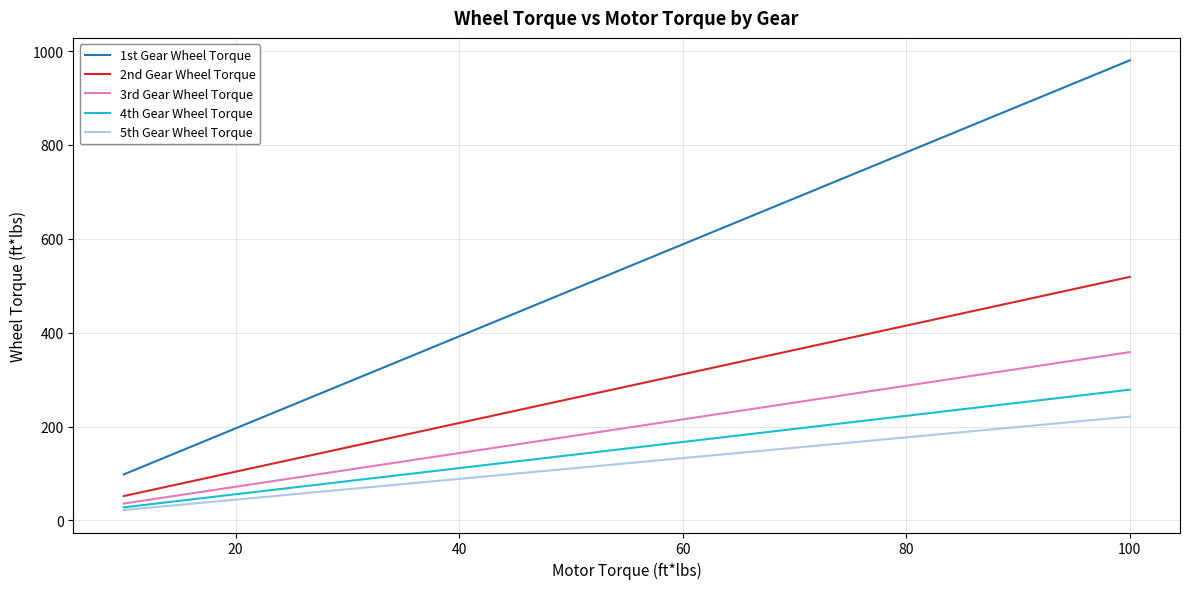

True or false: 2nd Gear Wheel Torque and 4th Gear Wheel Torque cross at least once.

False